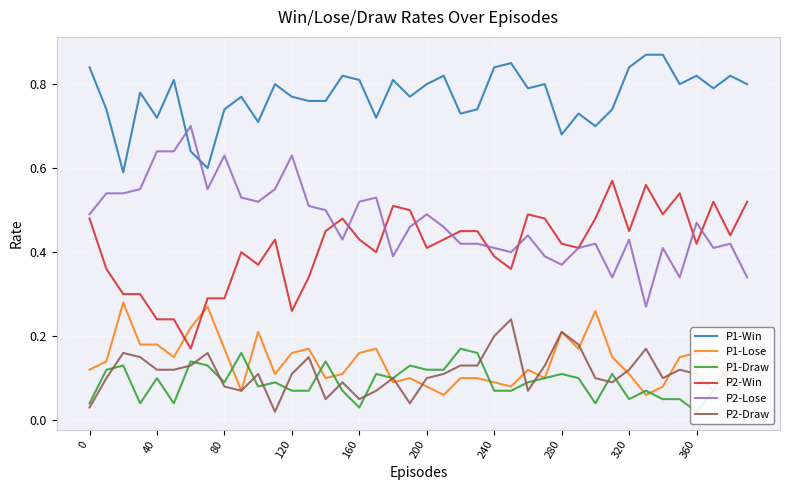

True or false: P2-Draw and P2-Win cross at least once.

False